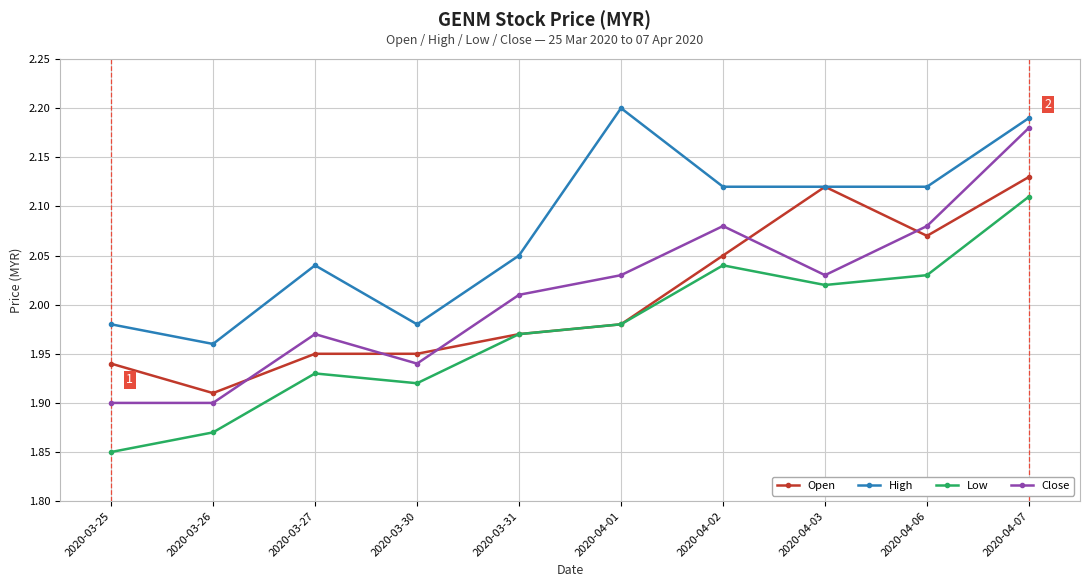

Rank the series by their maximum value, from lowest to highest.

Low, Open, Close, High